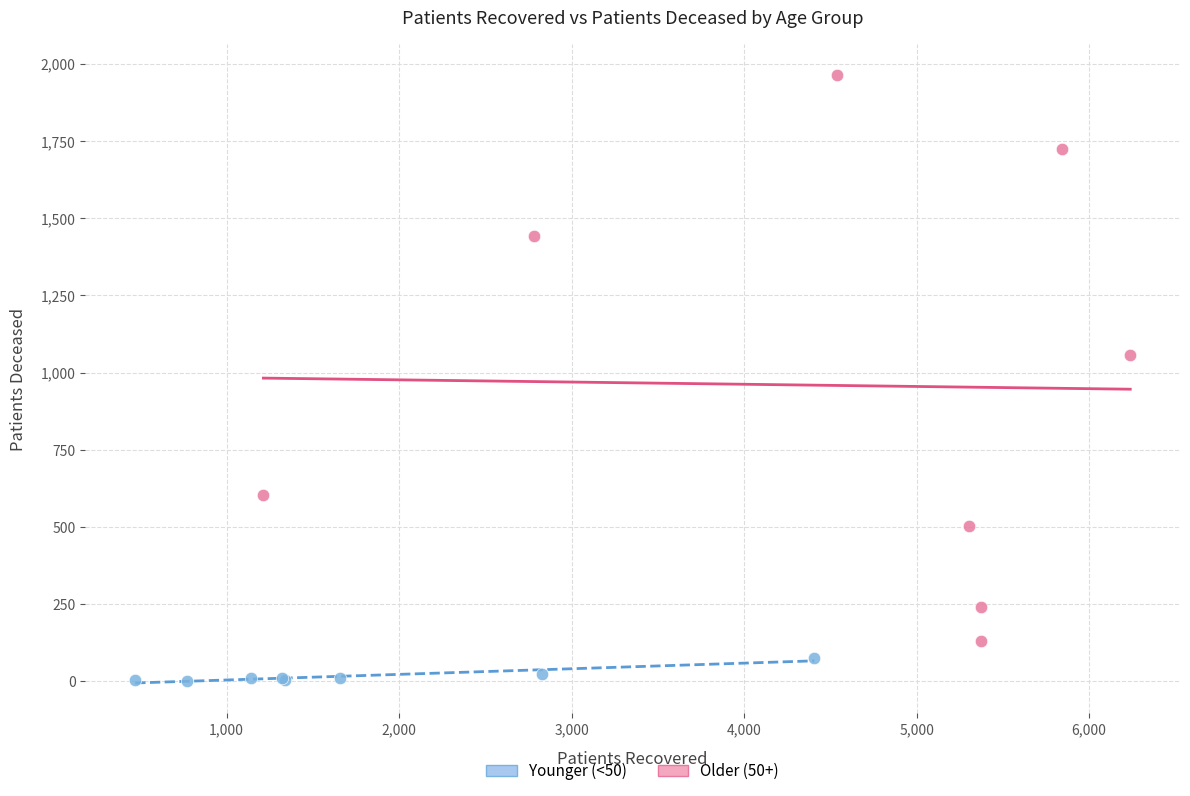

Which series contains the highest Y value?

Older (50+)